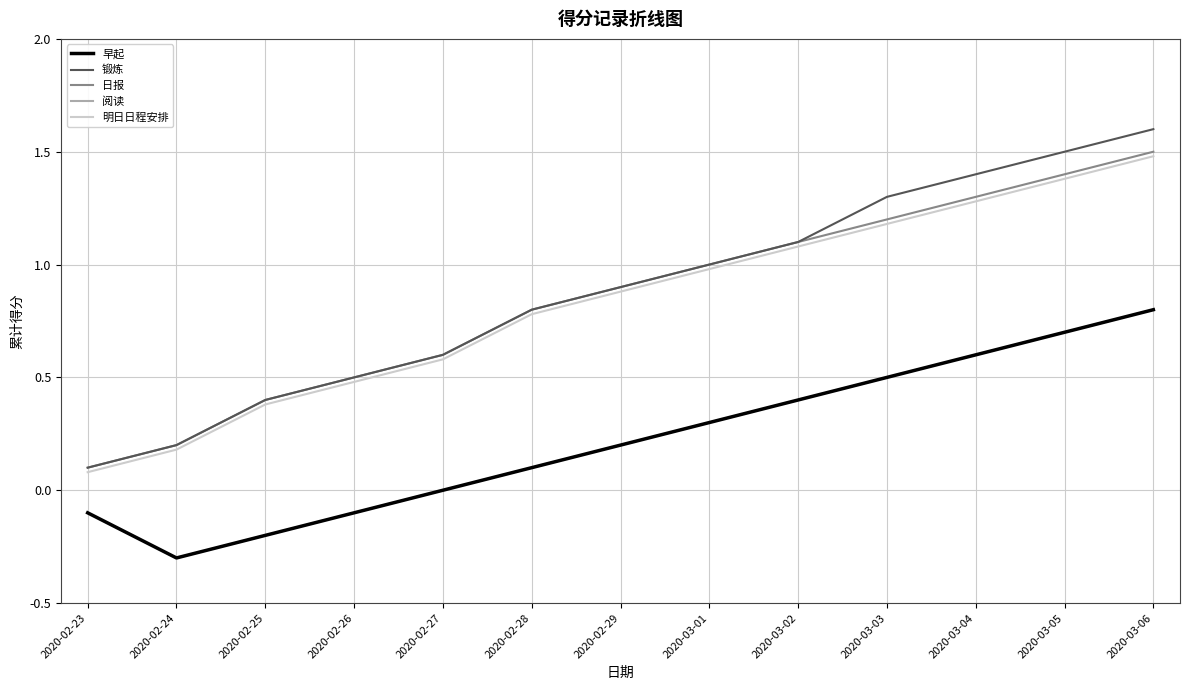

How many lines are shown in the chart?

5